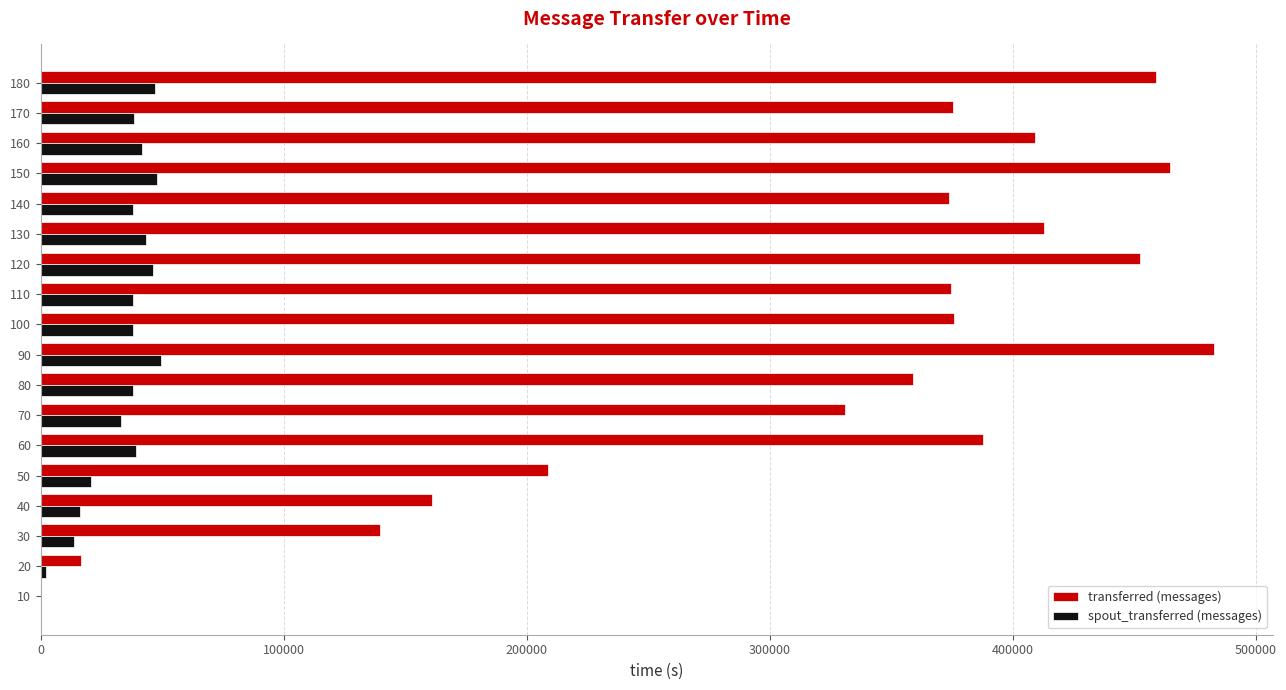

The value of transferred (messages) at 10 is 0. True or false?

True